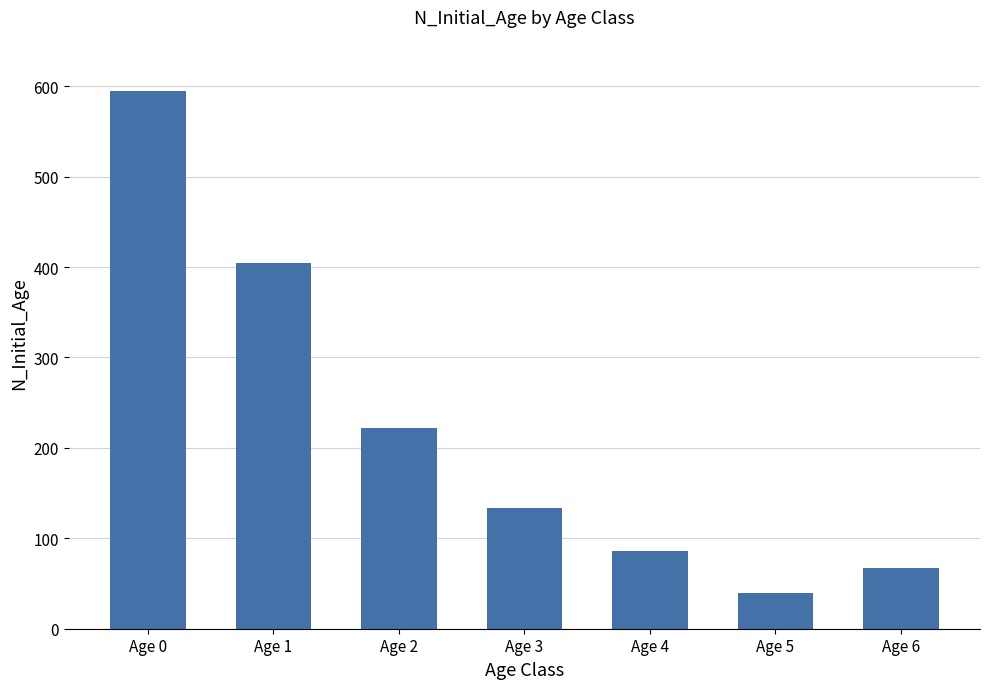

What is the ratio of the value at Age 6 to the value at Age 2?

0.3